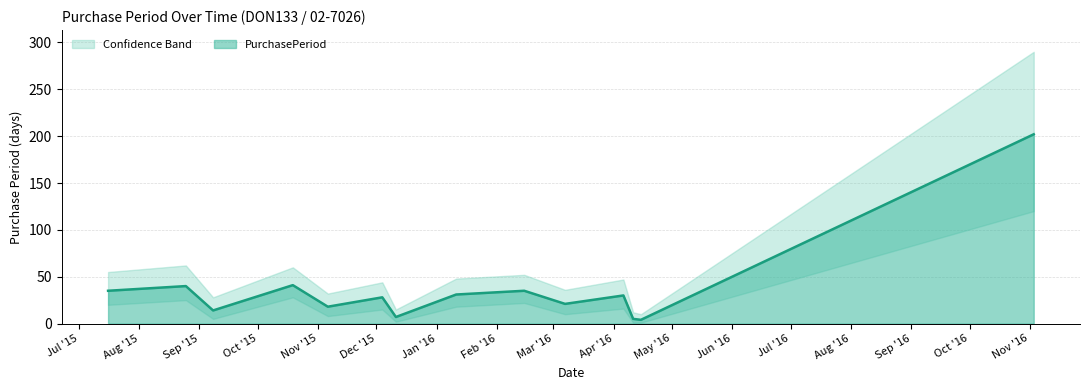

What is the sum of all values?

511